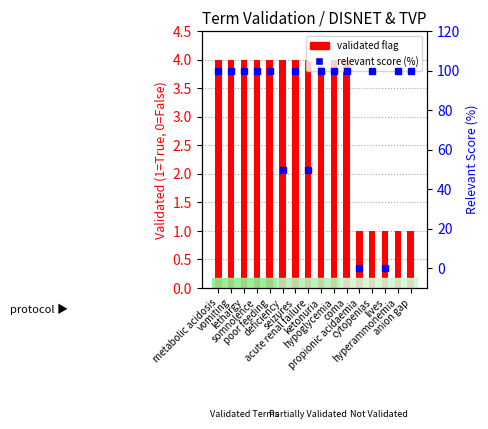

Which series has the largest range (max minus min)?

relevant score (%)